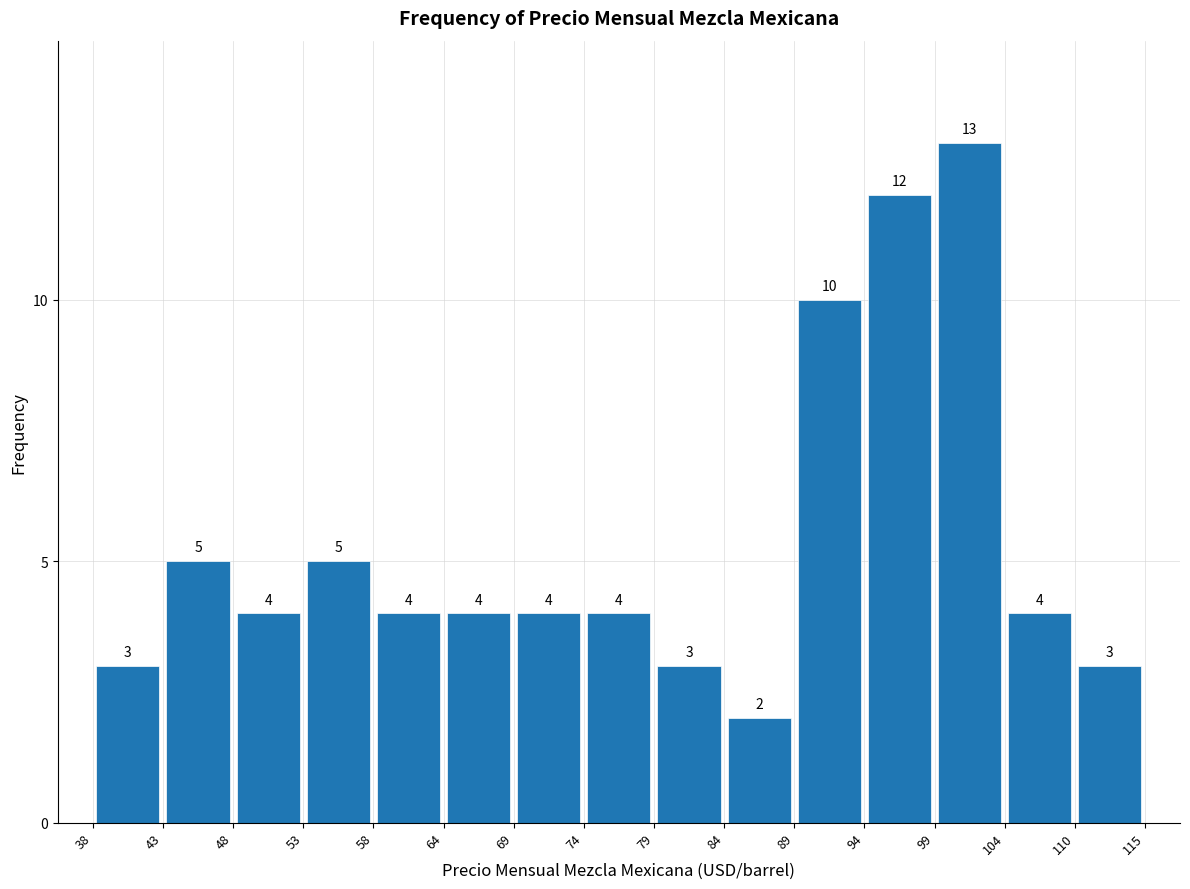

Reading left to right, list every bar in this chart as the range it spans on the x-axis followed by its height.

38 to 43: 3
43 to 48: 5
48 to 53: 4
53 to 58: 5
58 to 64: 4
64 to 69: 4
69 to 74: 4
74 to 79: 4
79 to 84: 3
84 to 89: 2
89 to 94: 10
94 to 99: 12
99 to 104: 13
104 to 110: 4
110 to 115: 3